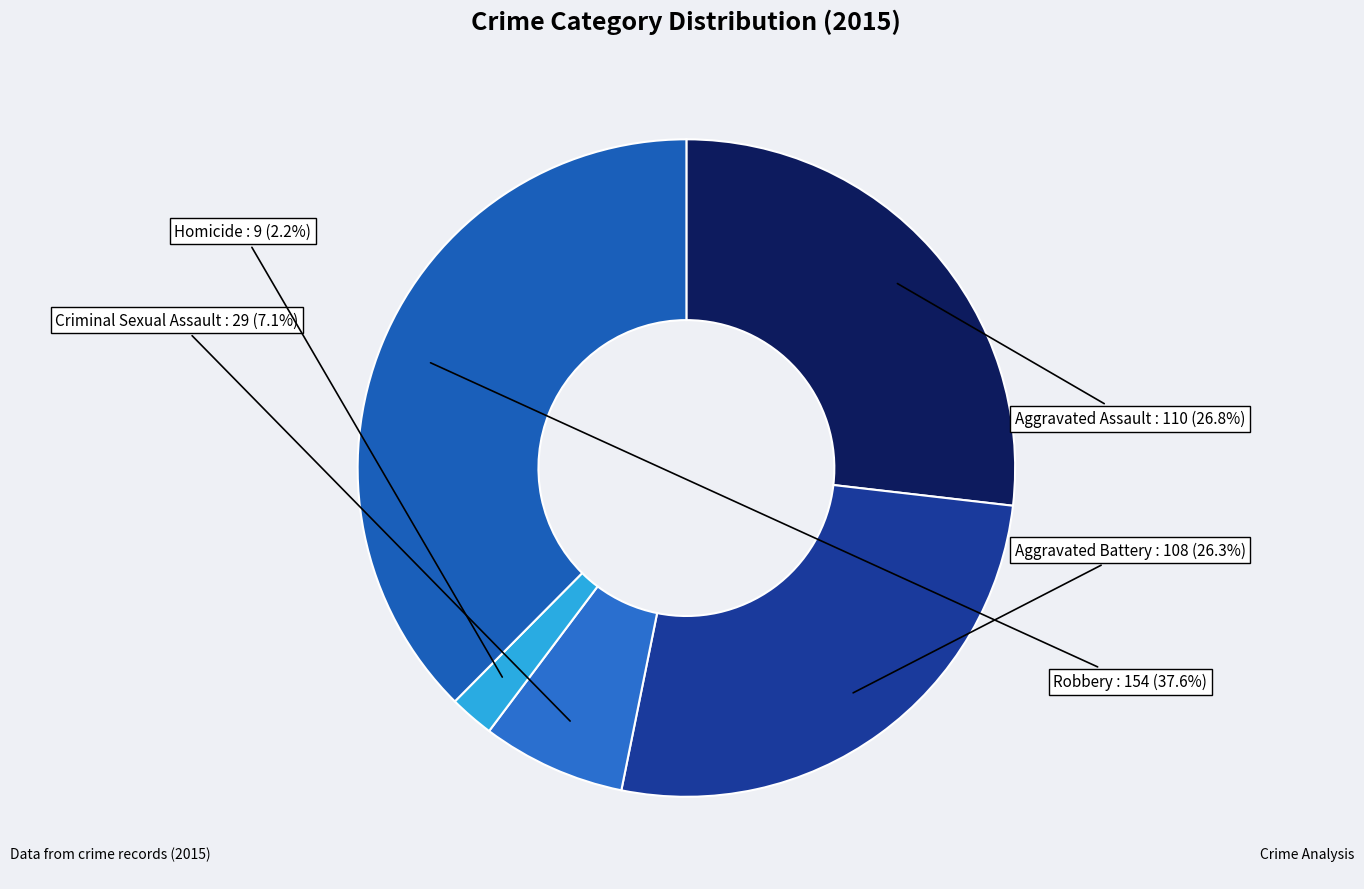

To the nearest percent, what is the difference between the Criminal Sexual Assault and Homicide slice percentages?

5%